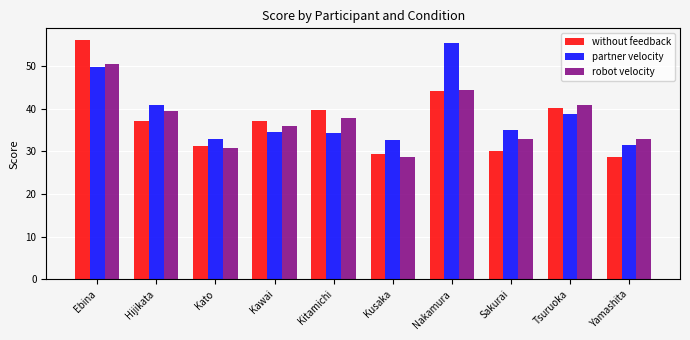

Is the value of partner velocity at Sakurai greater than the value of robot velocity at Tsuruoka?

No